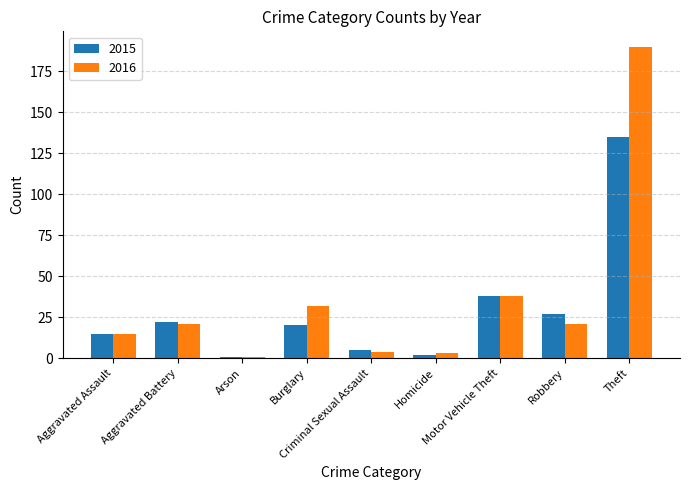

Reading left to right, what are all the values shown in this chart?

2015: 15	22	1	20	5	2	38	27	135
2016: 15	21	1	32	4	3	38	21	190